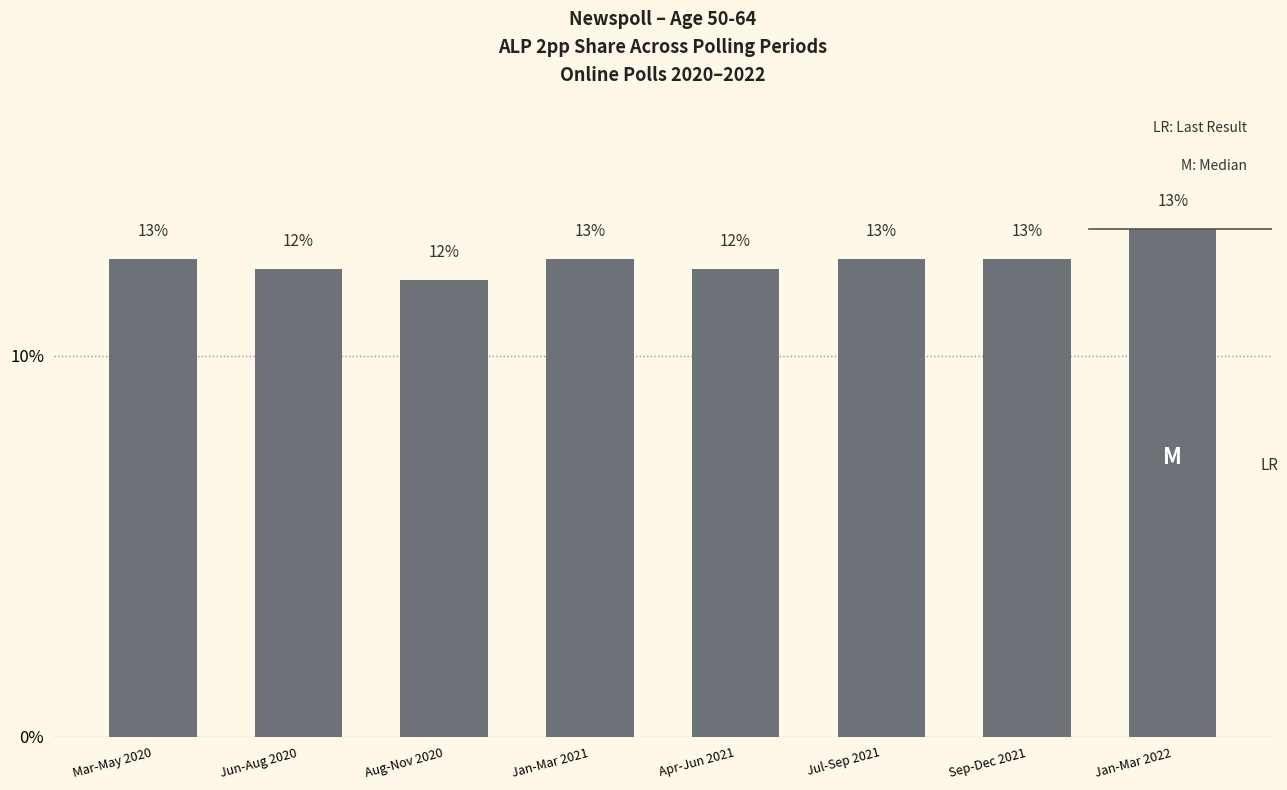

Rank the categories by value from highest to lowest.

Jan-Mar 2022, Mar-May 2020, Jan-Mar 2021, Jul-Sep 2021, Sep-Dec 2021, Jun-Aug 2020, Apr-Jun 2021, Aug-Nov 2020